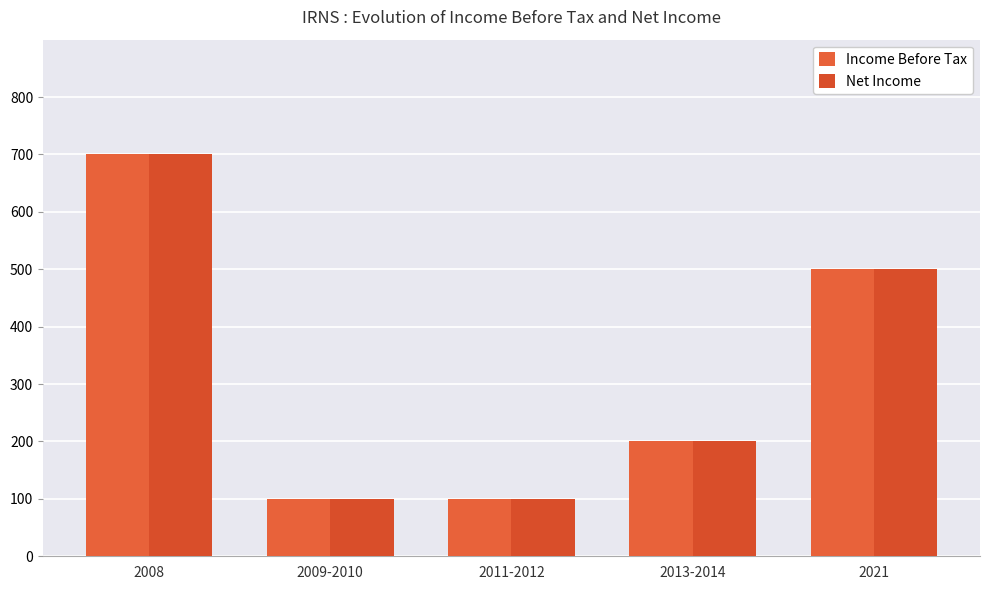

Count the number of categories in the chart.

5